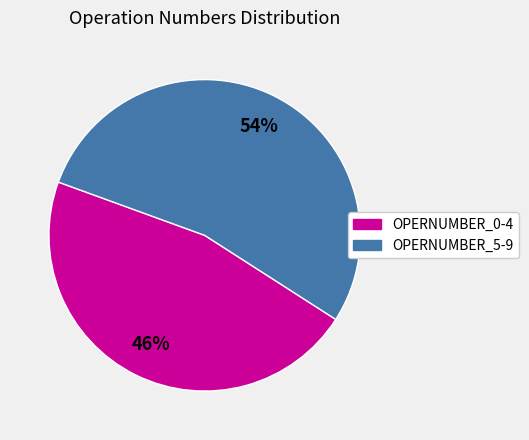

Do OPERNUMBER_5-9 and OPERNUMBER_0-4 together represent more than half of the pie?

Yes